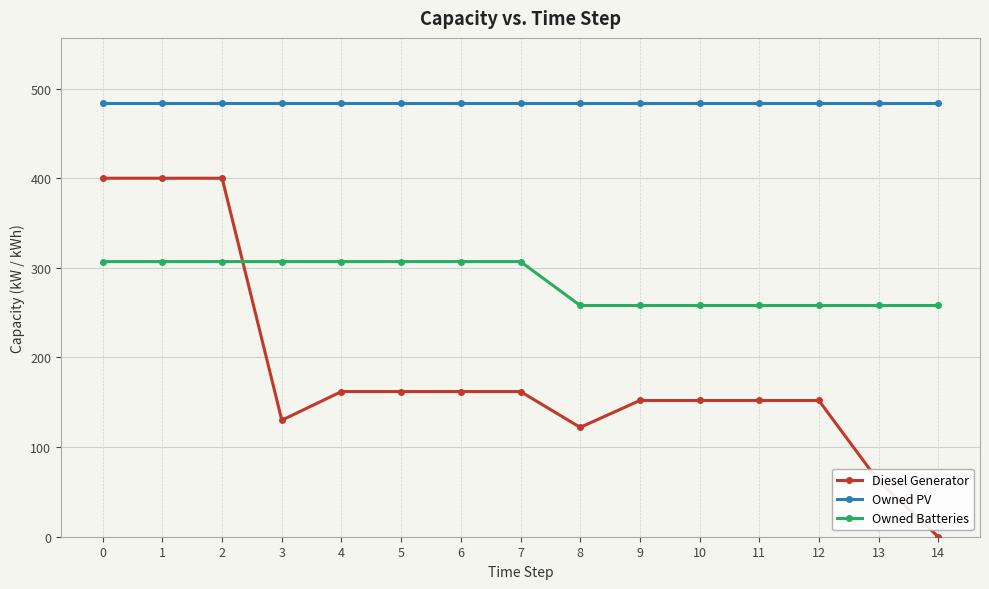

Which series has the widest spread of values?

Diesel Generator